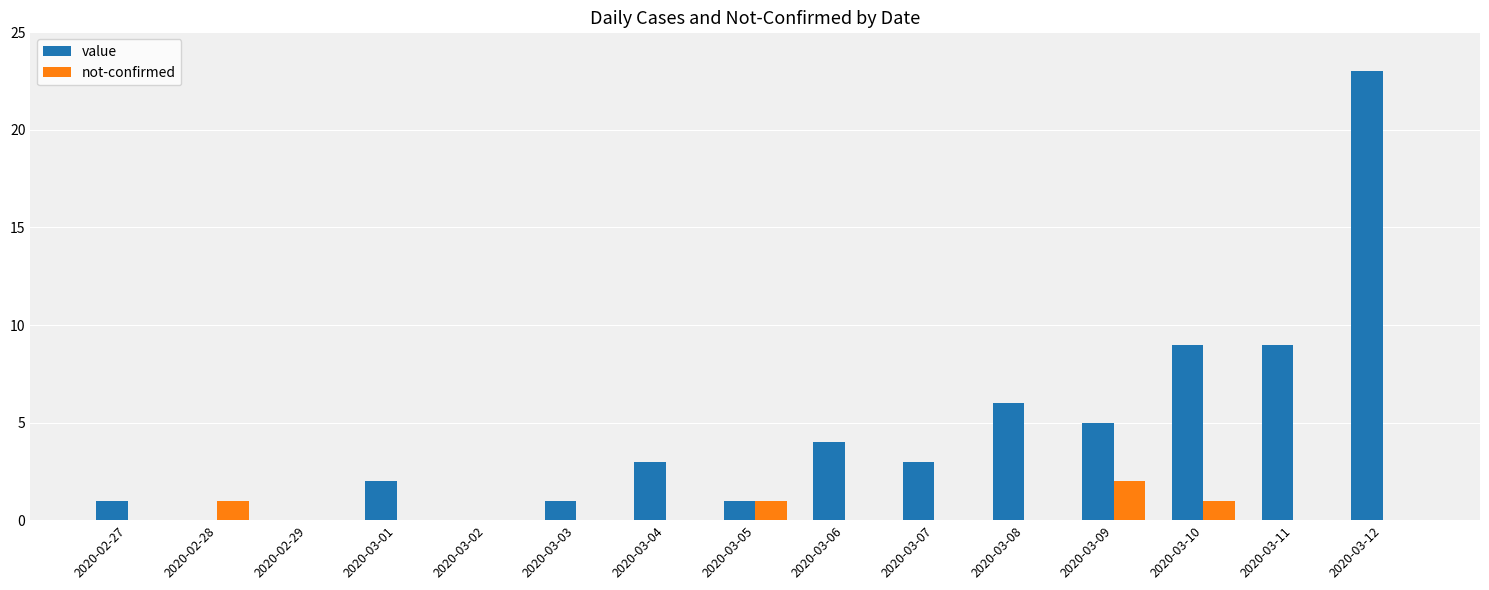

Count the number of data series in this chart.

2